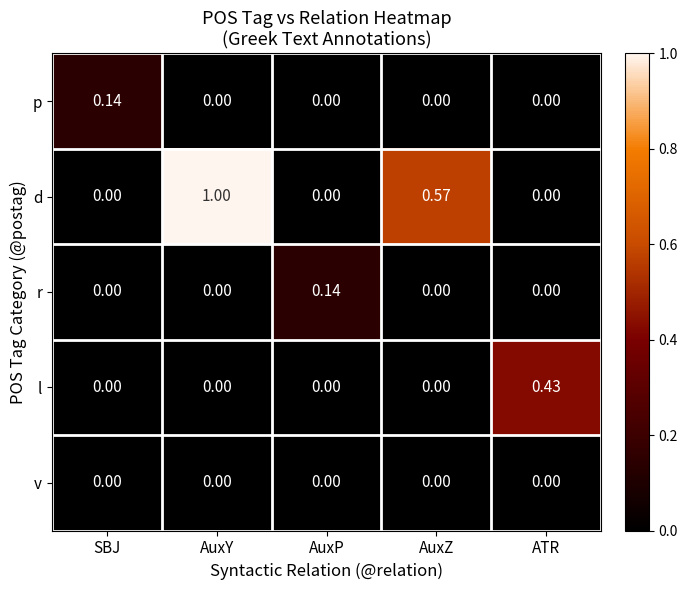

Is the value of d at AuxY greater than the value of l at AuxP?

Yes